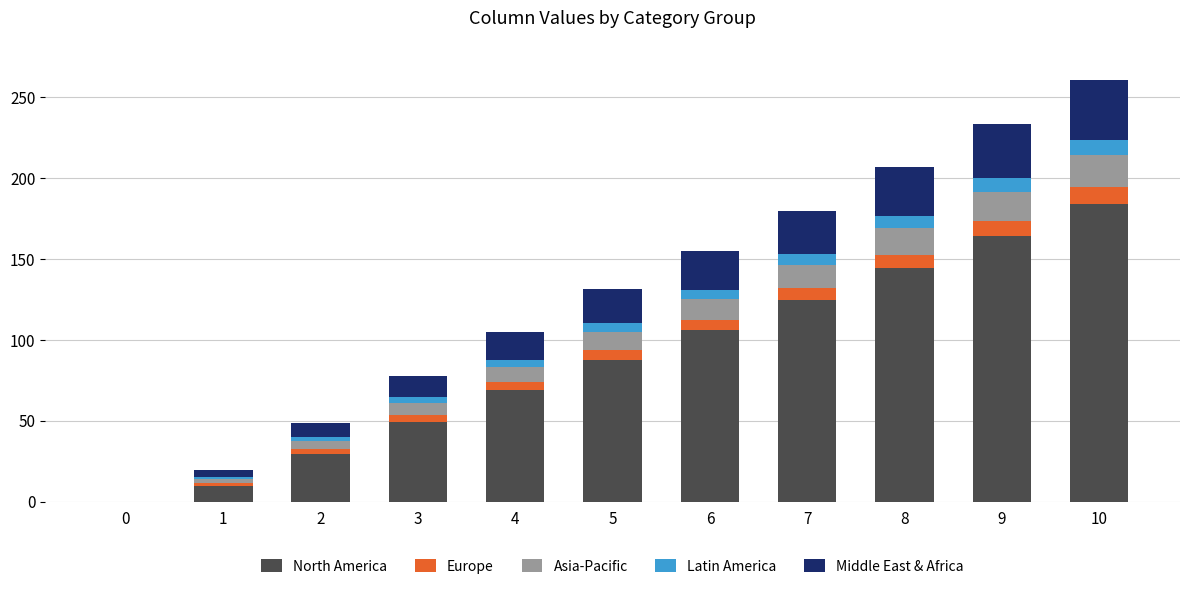

What is the total value across all series at 6?

155.2